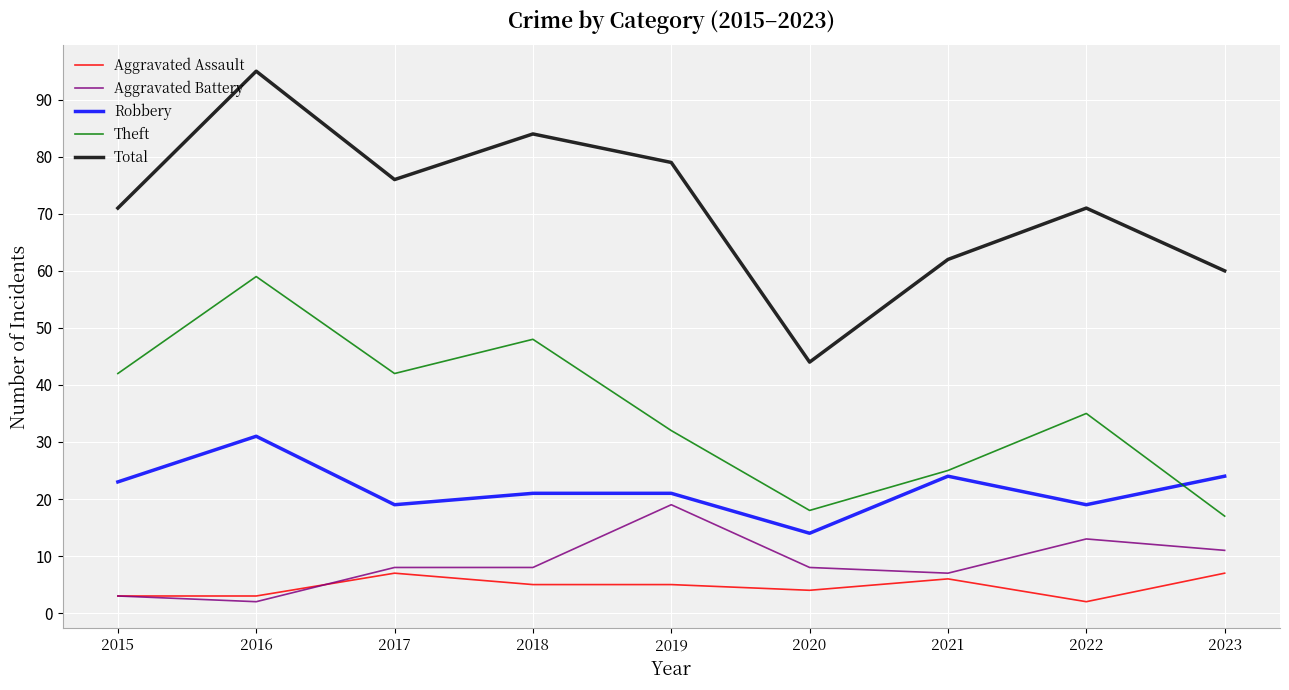

What is the spread (max minus min) of values at 2019?

74